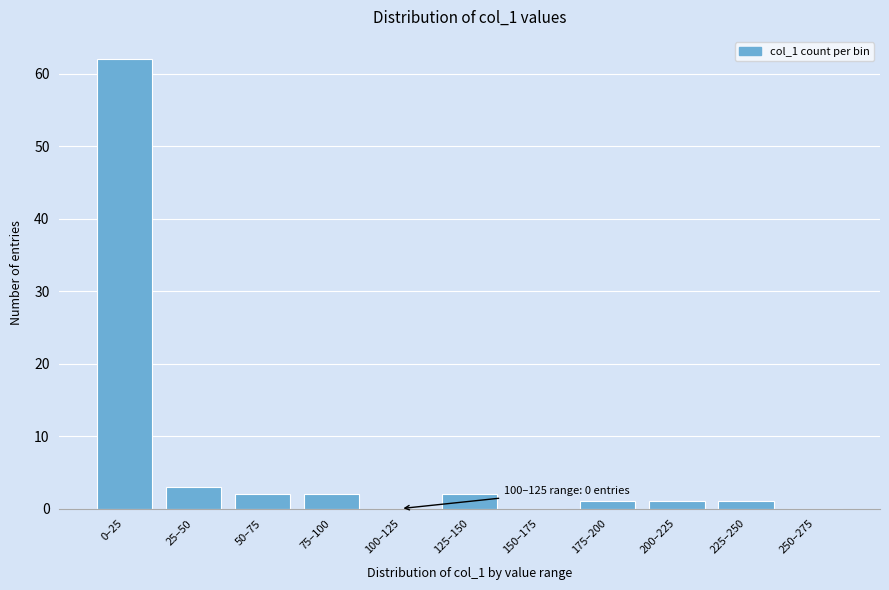

Reading left to right, transcribe all the data shown in this chart.

0–25=62	25–50=3	50–75=2	75–100=2	100–125=0	125–150=2	150–175=0	175–200=1	200–225=1	225–250=1	250–275=0